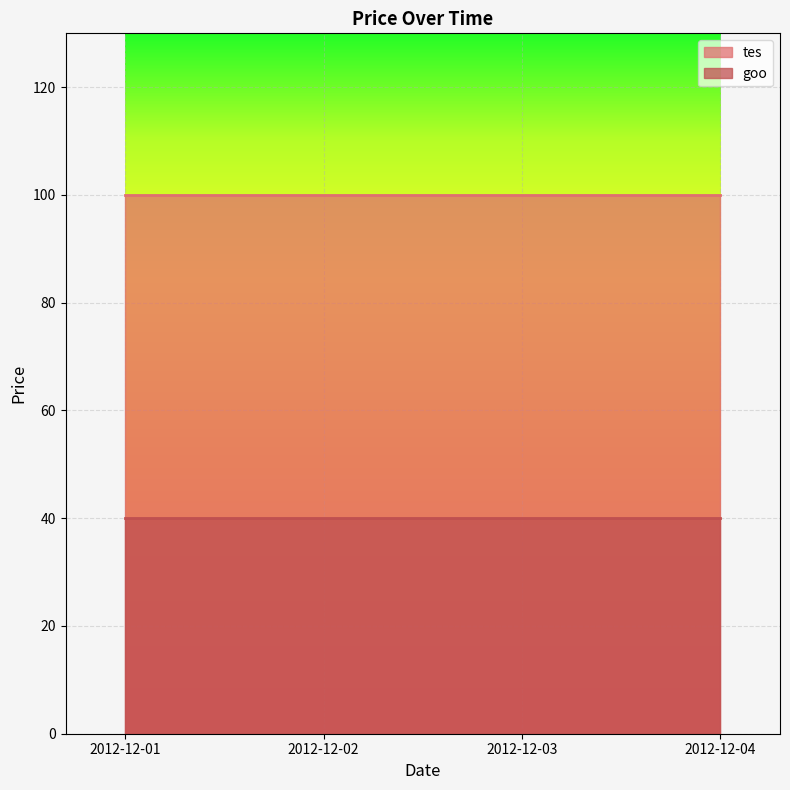

The goo series shows 40 at 2012-12-02. True or false?

True